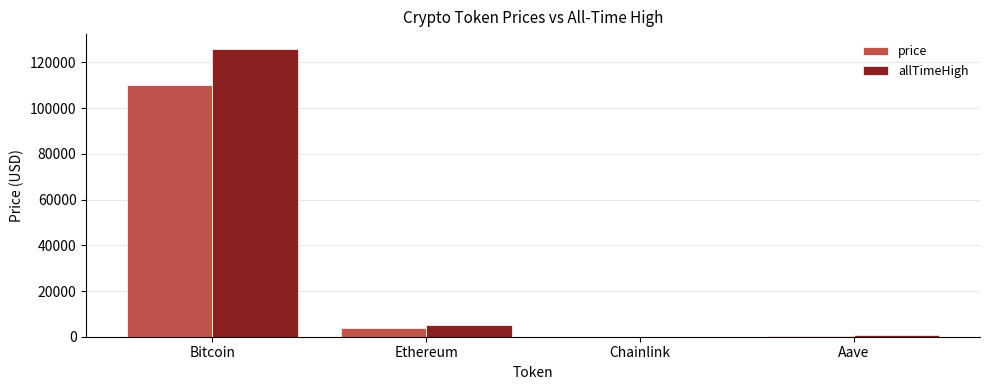

How many data points does each series have?

4